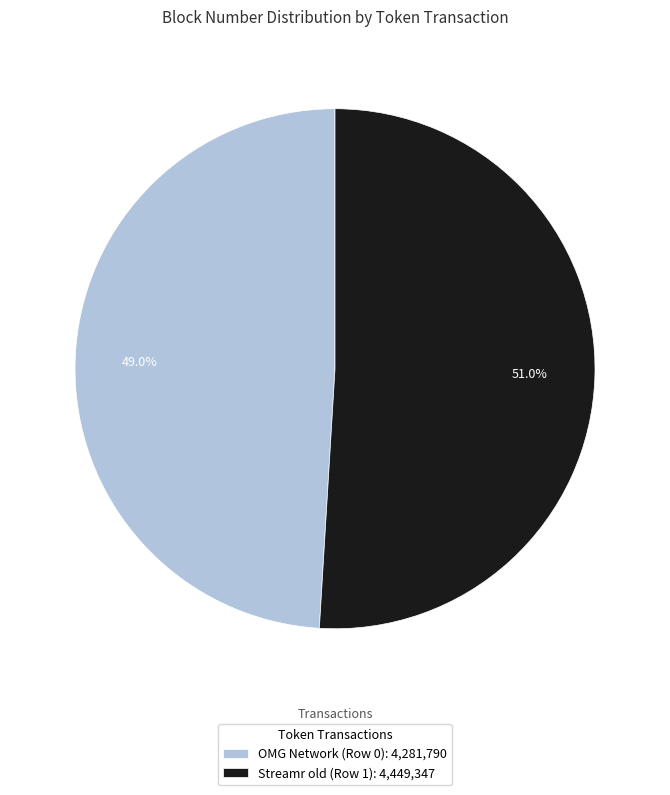

The OMG Network (Row 0) slice represents 49% of the pie. True or false?

True